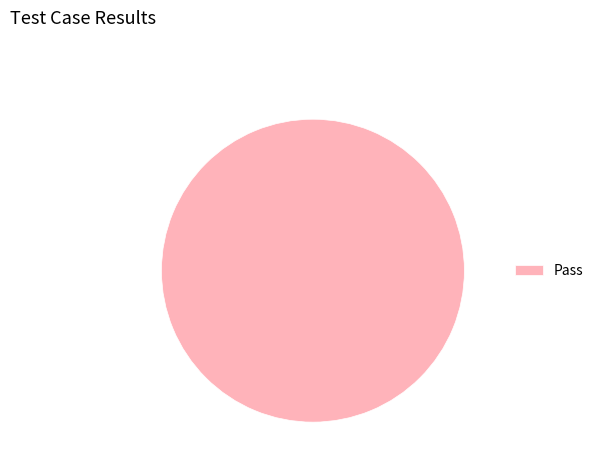

True or false: Pass accounts for 100% of the total.

True